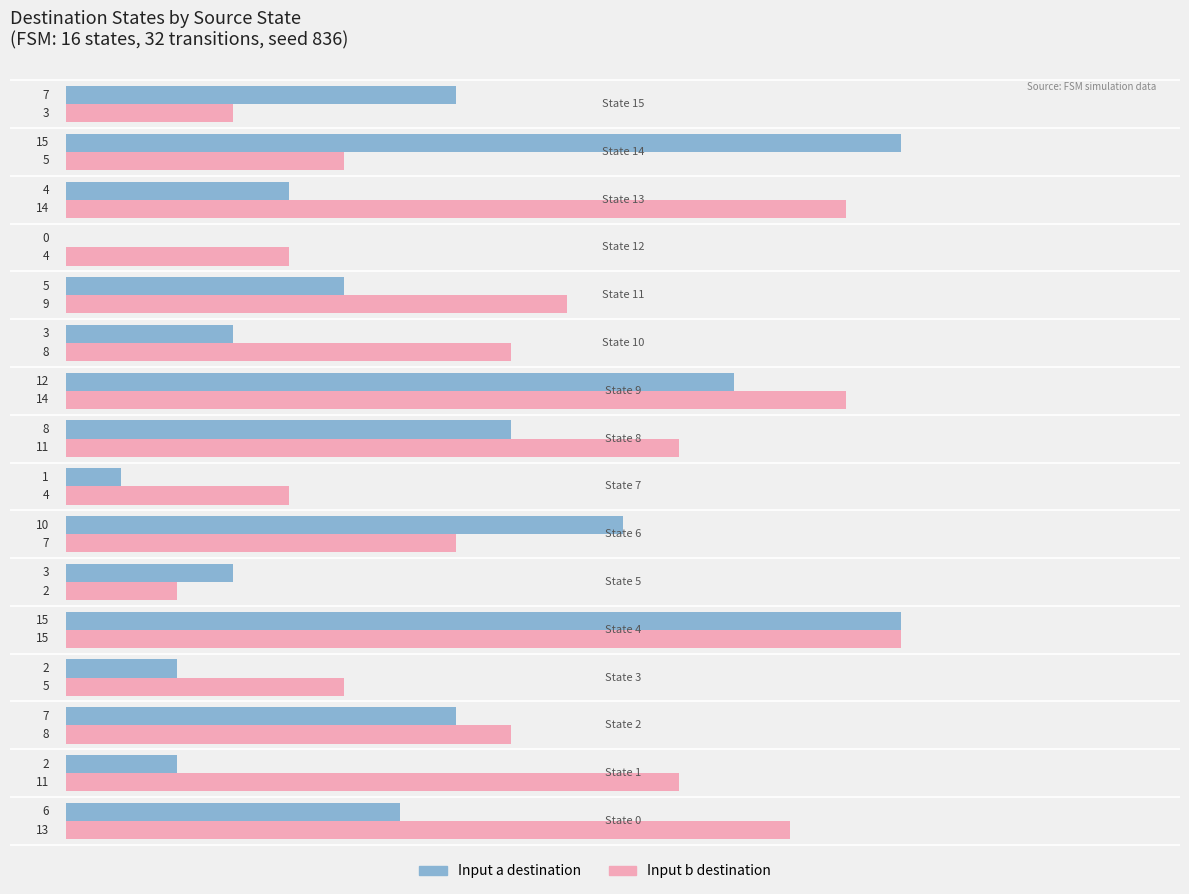

Count the number of categories in the chart.

16